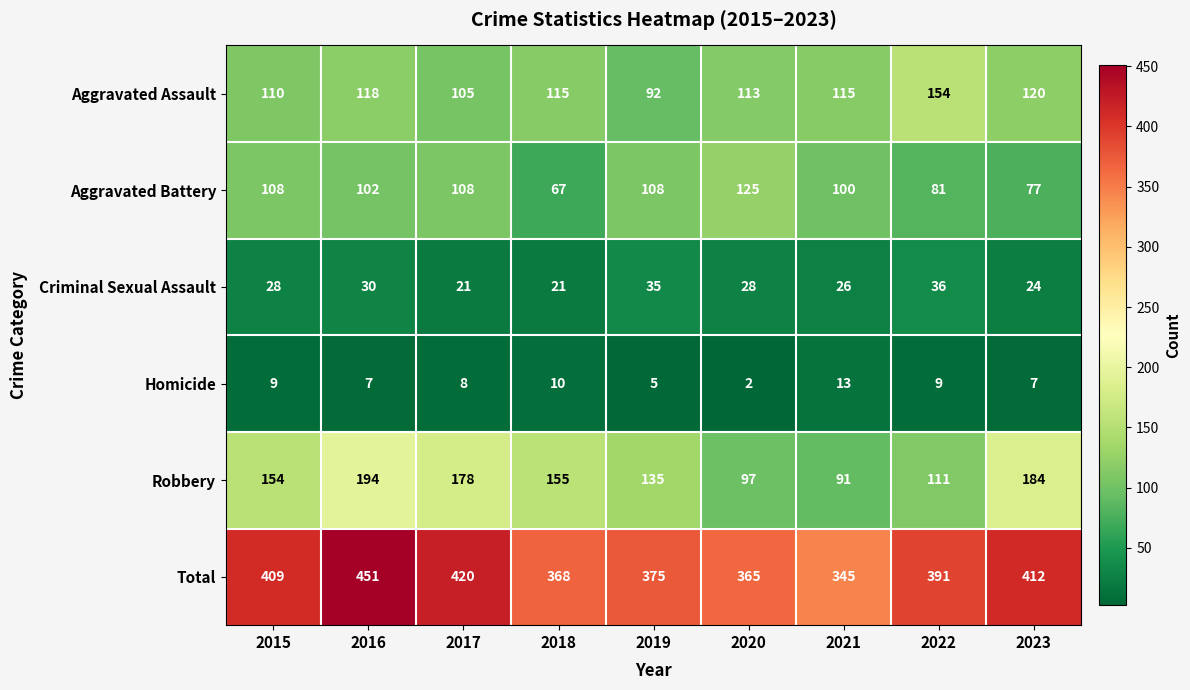

What is the total value across all series at 2021?

690